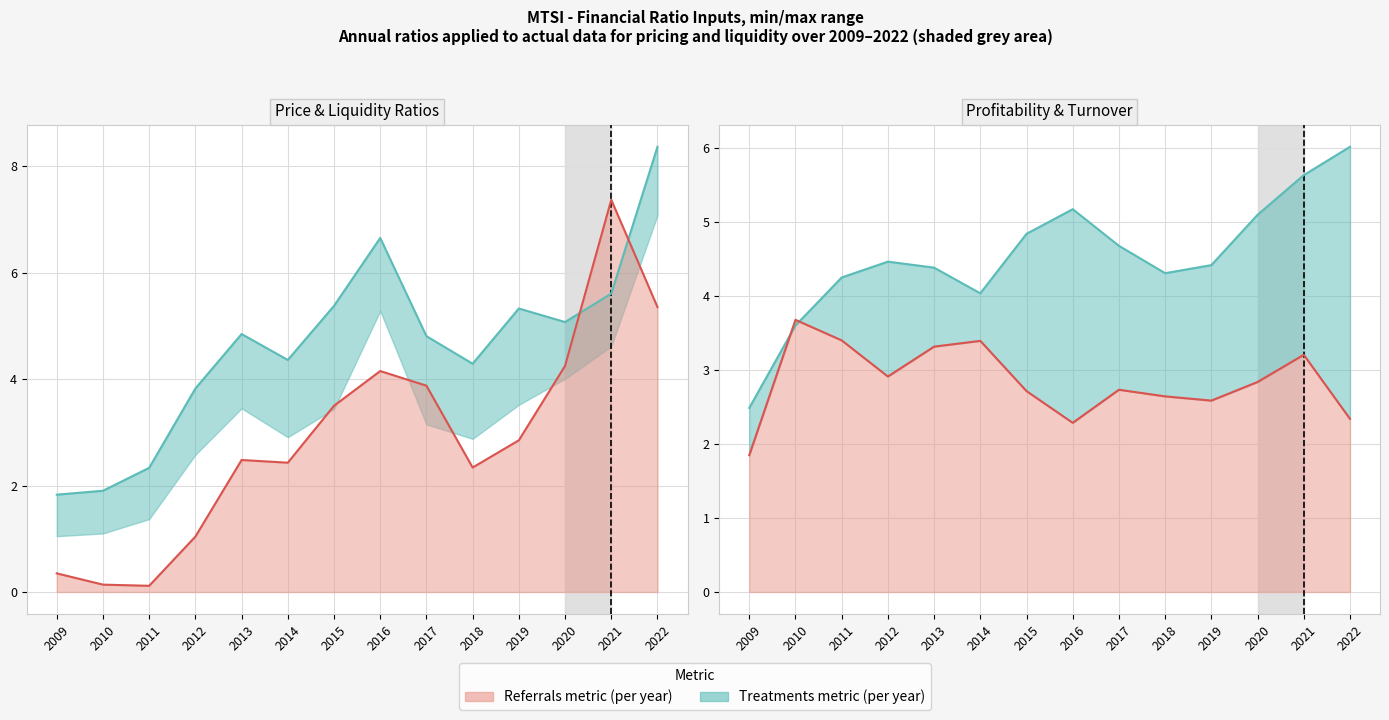

Does the chart have visible grid lines?

Yes